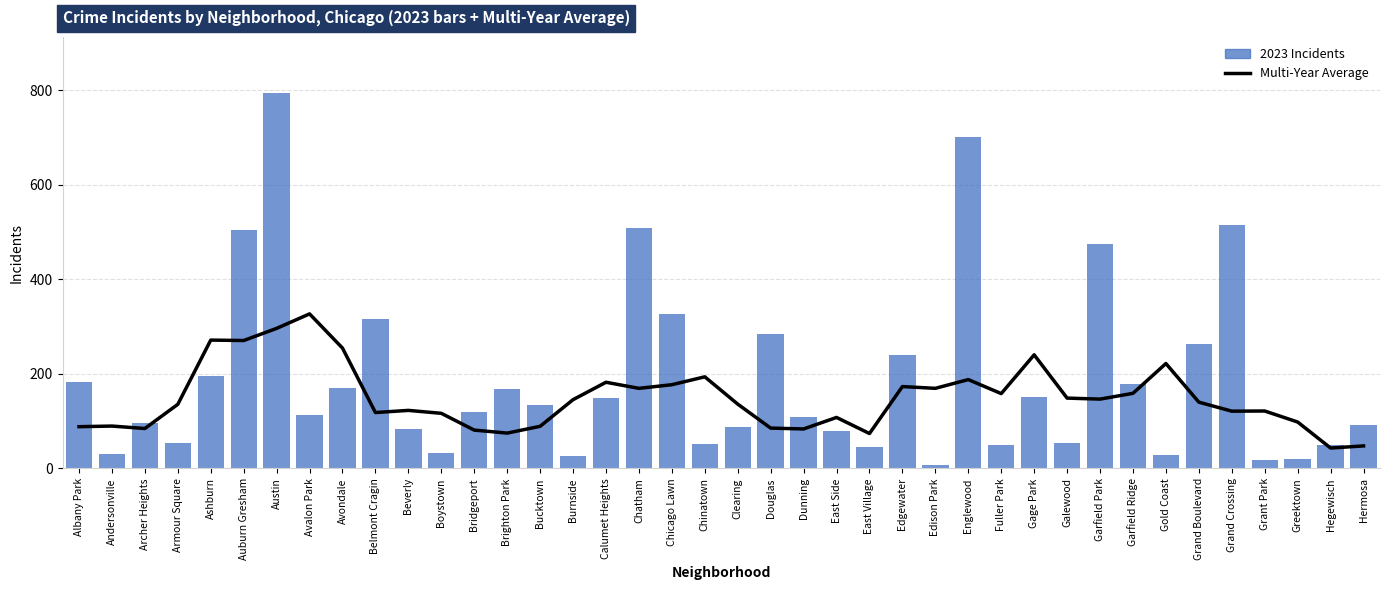

How many data points are above 140?

20